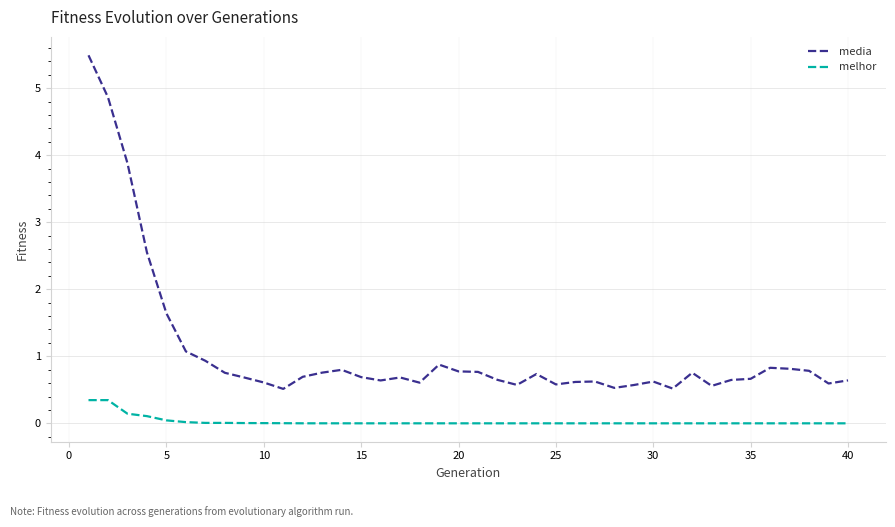

List the series in order of their overall mean, highest first.

media, melhor